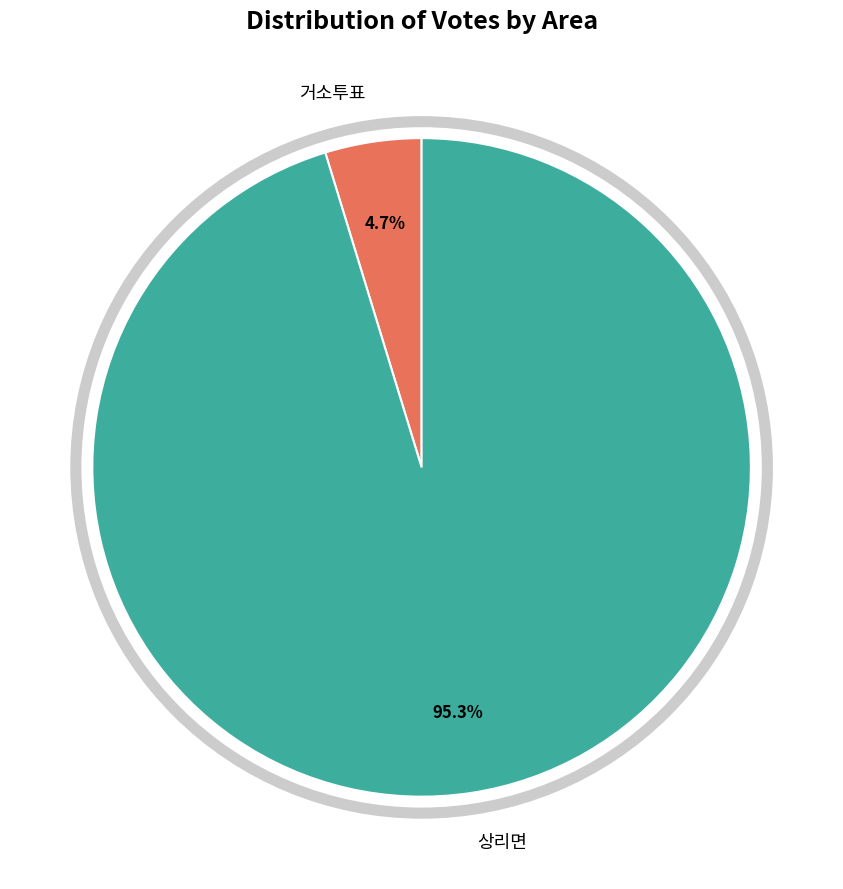

How many segments does this pie chart have?

2